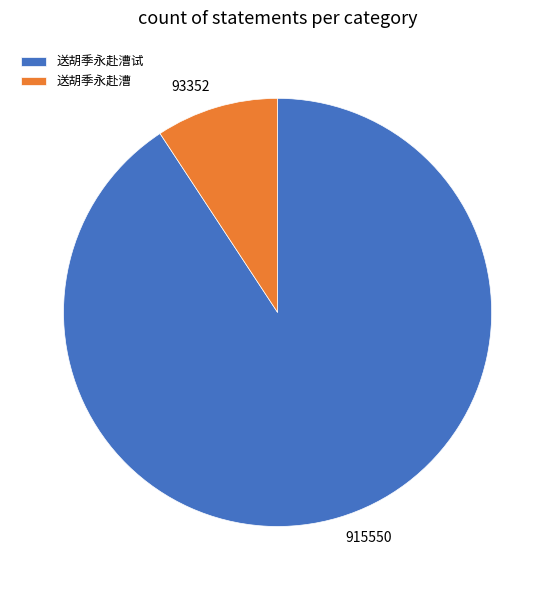

Which slice is the smallest?

送胡季永赴漕